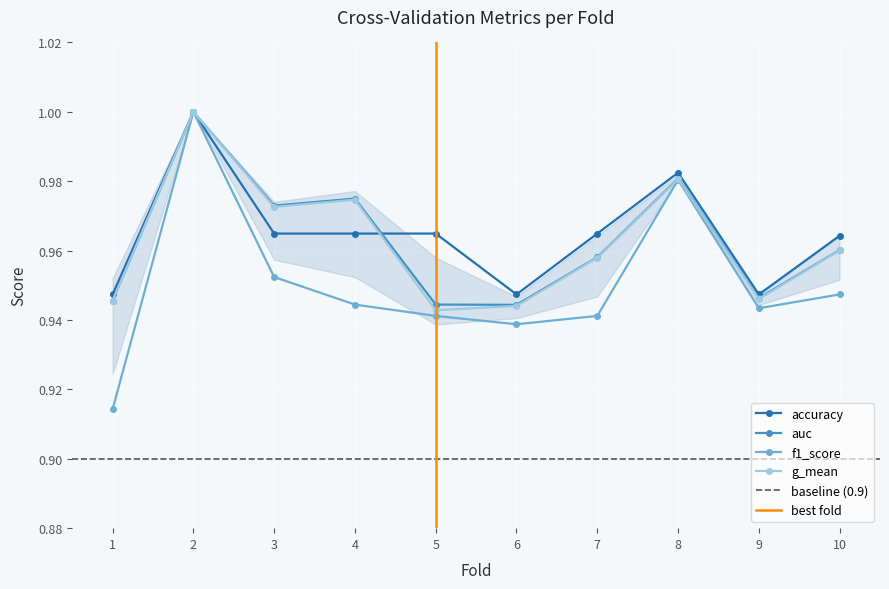

How many data points does each series have?

10